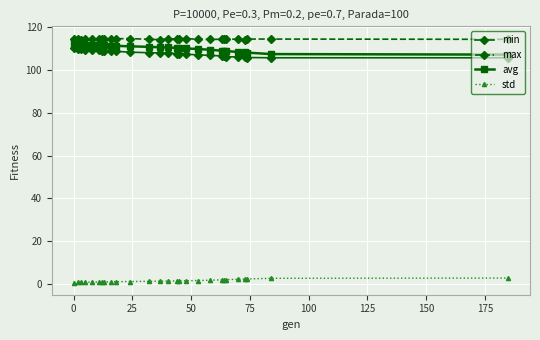

True or false: avg and min cross at least once.

False